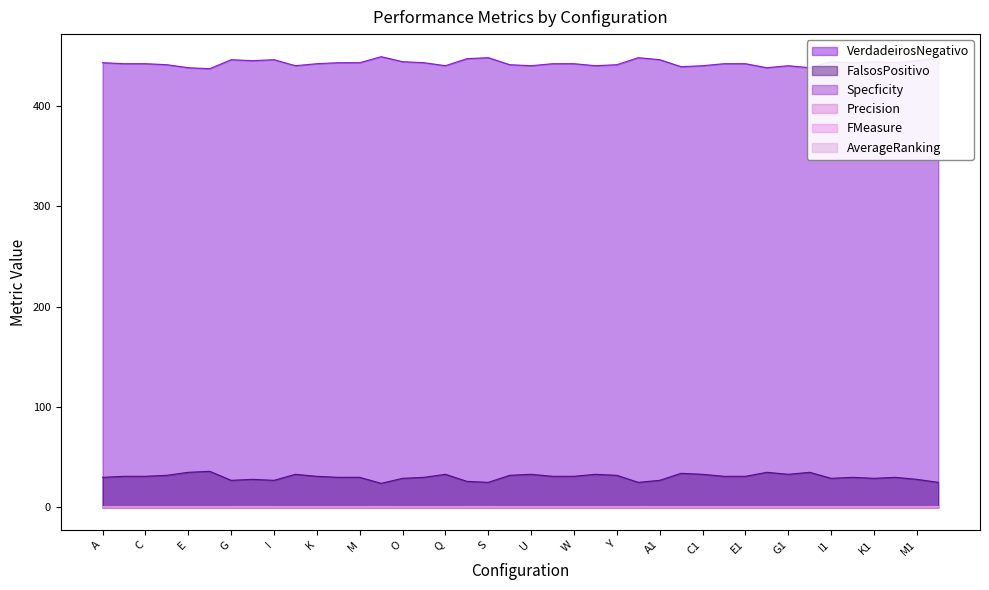

Reading right to left, what are all the values shown in this chart?

VerdadeirosNegativo: 448.0	445.0	443.0	444.0	443.0	444.0	438.0	440.0	438.0	442.0	442.0	440.0	439.0	446.0	448.0	441.0	440.0	442.0	442.0	440.0	441.0	448.0	447.0	440.0	443.0	444.0	449.0	443.0	443.0	442.0	440.0	446.0	445.0	446.0	437.0	438.0	441.0	442.0	442.0	443.0
FalsosPositivo: 25.0	28.0	30.0	29.0	30.0	29.0	35.0	33.0	35.0	31.0	31.0	33.0	34.0	27.0	25.0	32.0	33.0	31.0	31.0	33.0	32.0	25.0	26.0	33.0	30.0	29.0	24.0	30.0	30.0	31.0	33.0	27.0	28.0	27.0	36.0	35.0	32.0	31.0	31.0	30.0
Specficity: 0.9	0.9	0.9	0.9	0.9	0.9	0.9	0.9	0.9	0.9	0.9	0.9	0.9	0.9	0.9	0.9	0.9	0.9	0.9	0.9	0.9	0.9	0.9	0.9	0.9	0.9	0.9	0.9	0.9	0.9	0.9	0.9	0.9	0.9	0.9	0.9	0.9	0.9	0.9	0.9
Precision: 0.6	0.6	0.6	0.6	0.6	0.6	0.5	0.5	0.5	0.6	0.6	0.5	0.5	0.6	0.6	0.5	0.5	0.6	0.6	0.5	0.5	0.6	0.6	0.5	0.6	0.6	0.6	0.6	0.6	0.6	0.5	0.6	0.6	0.6	0.5	0.5	0.5	0.6	0.6	0.6
FMeasure: 0.8	0.7	0.7	0.7	0.7	0.7	0.7	0.7	0.7	0.7	0.7	0.7	0.7	0.7	0.8	0.7	0.7	0.7	0.7	0.7	0.7	0.8	0.7	0.7	0.7	0.7	0.8	0.7	0.7	0.7	0.7	0.7	0.7	0.7	0.7	0.7	0.7	0.7	0.7	0.7
AverageRanking: 0.9	0.9	0.9	0.9	0.9	0.9	0.8	0.9	0.8	0.9	0.9	0.9	0.9	0.9	0.9	0.9	0.9	0.9	0.9	0.9	0.9	0.9	0.9	0.9	0.9	0.9	0.9	0.9	0.9	0.9	0.9	0.9	0.9	0.9	0.8	0.8	0.9	0.9	0.9	0.9